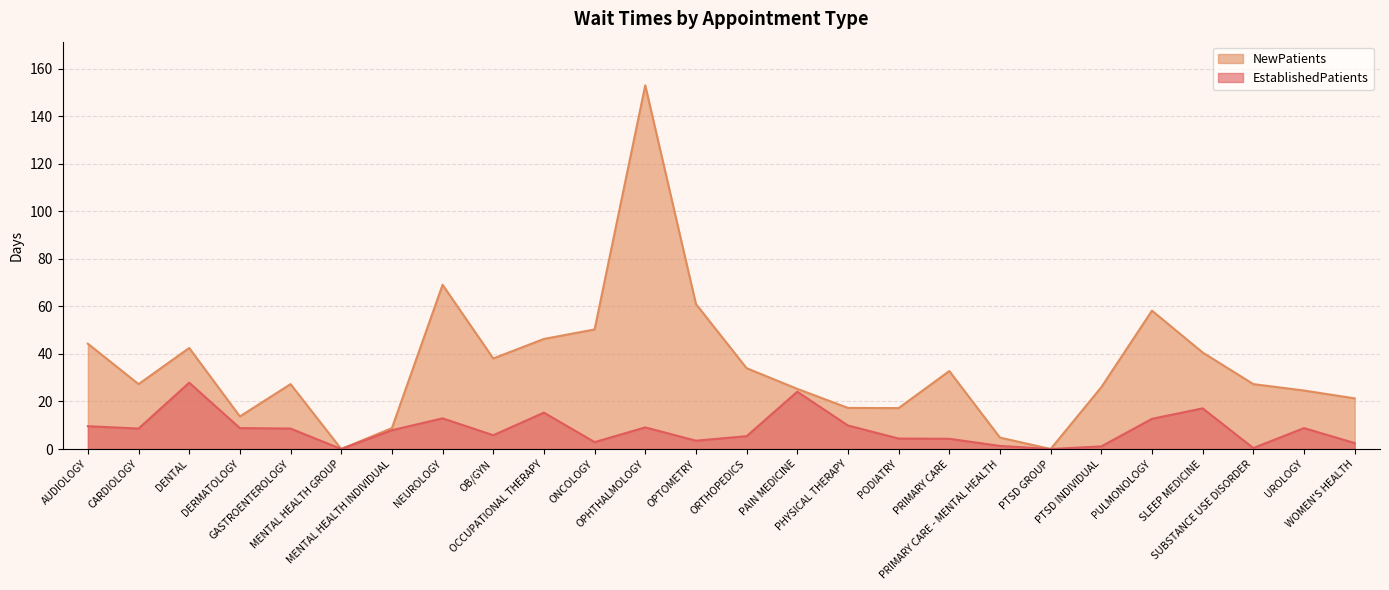

Is it true that EstablishedPatients equals 12.7 at PULMONOLOGY?

True